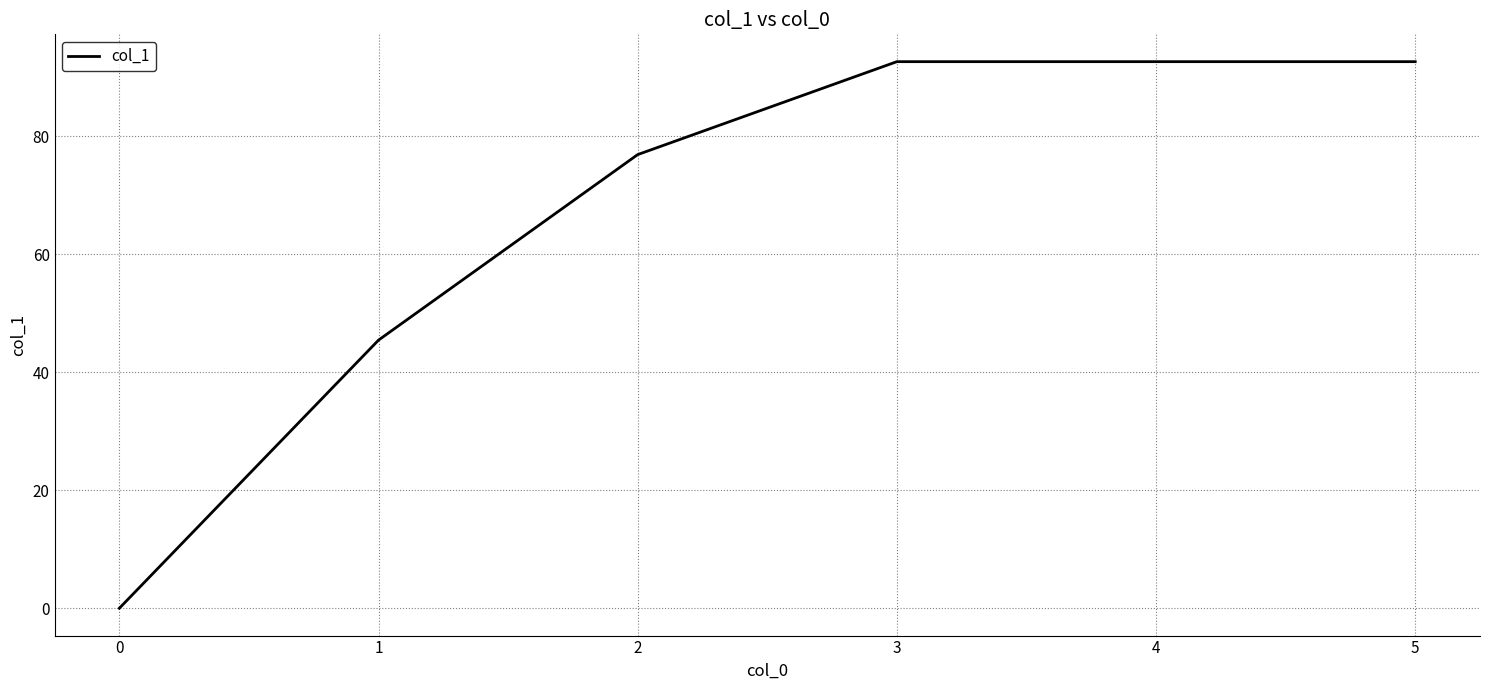

True or false: the data shows 16.8 at 1.

False